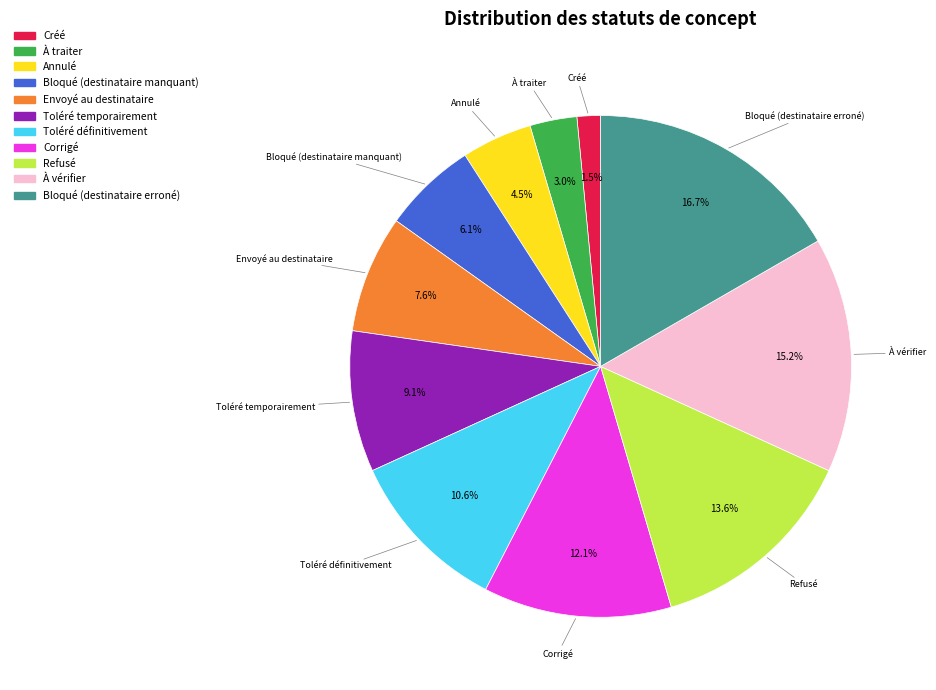

Is there a majority slice in this chart?

No